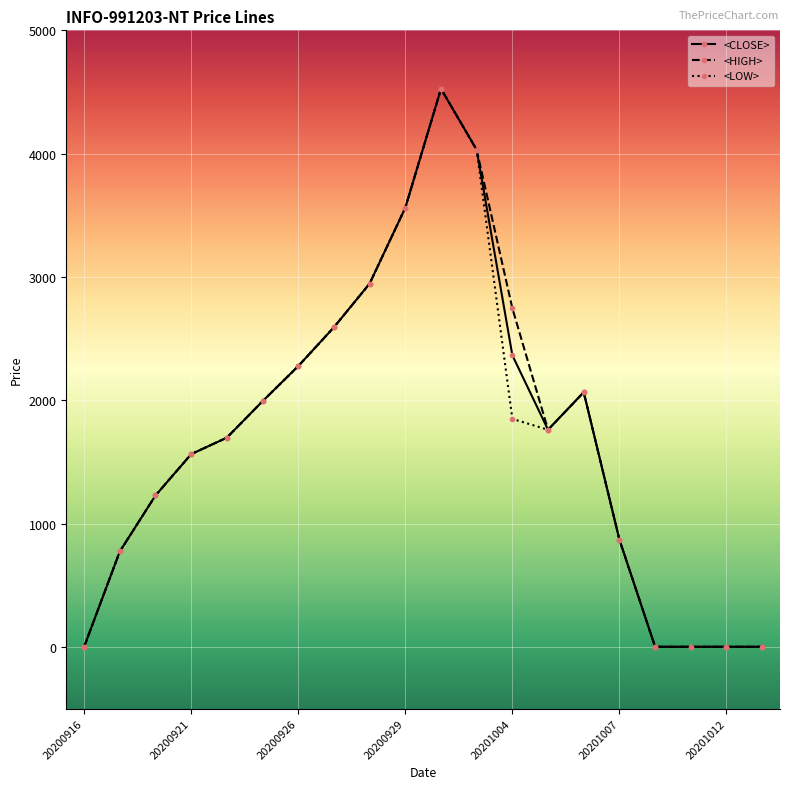

What are all the series names shown in the legend?

<CLOSE>, <HIGH>, <LOW>